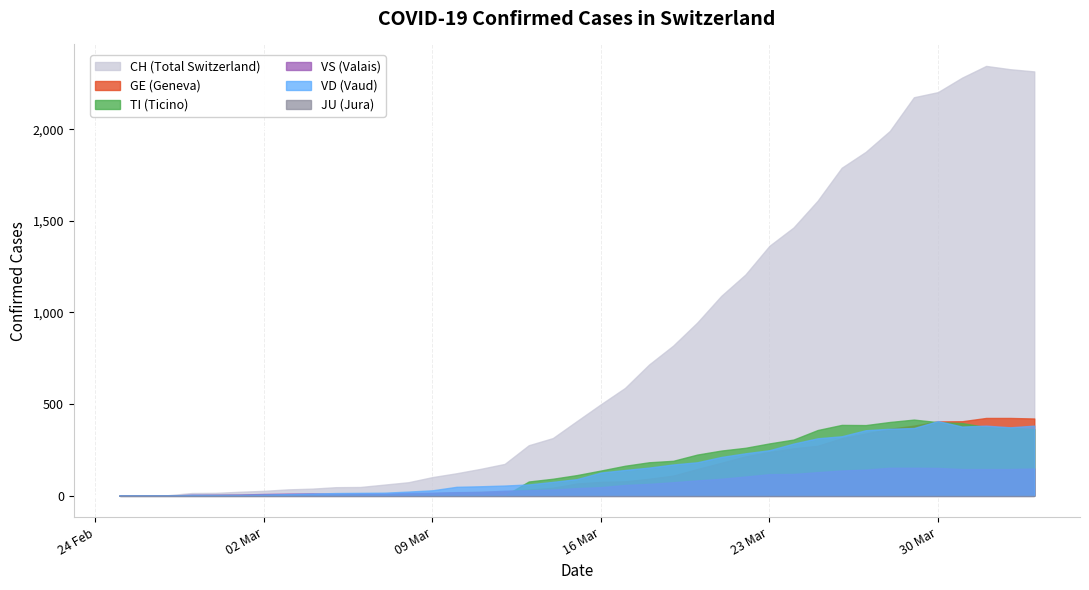

What is the spread (max minus min) of values at 2020-03-15?

407